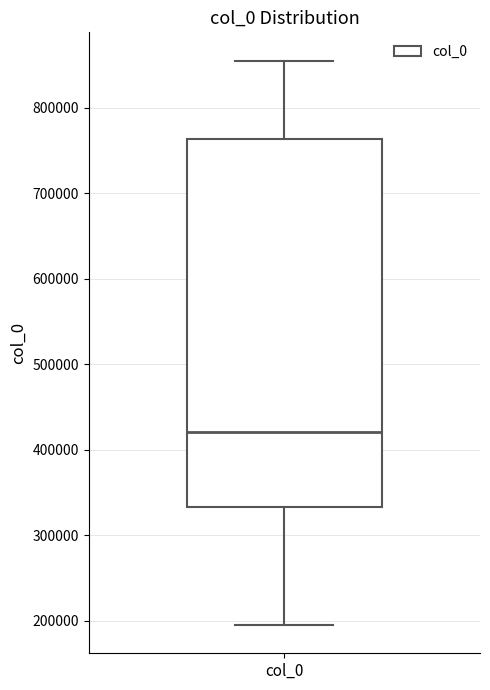

Where does the lower whisker of the box for col_0 end on the y-axis? The values are not printed on the chart, so give them approximately, as read against the axis.

190000